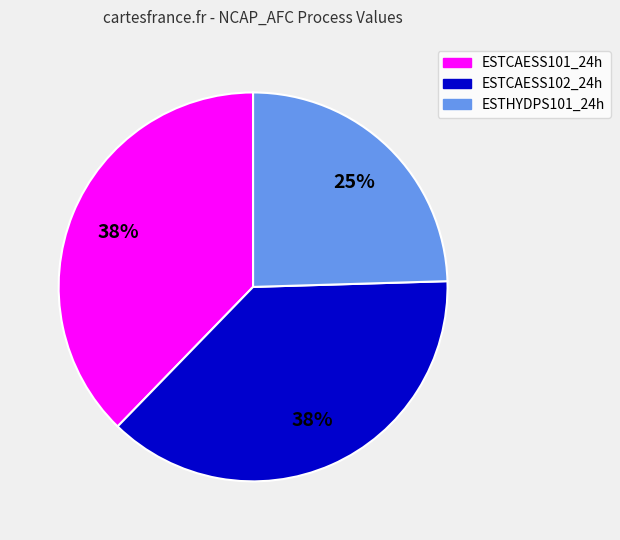

Does ESTHYDPS101_24h account for over 50% of the chart?

No